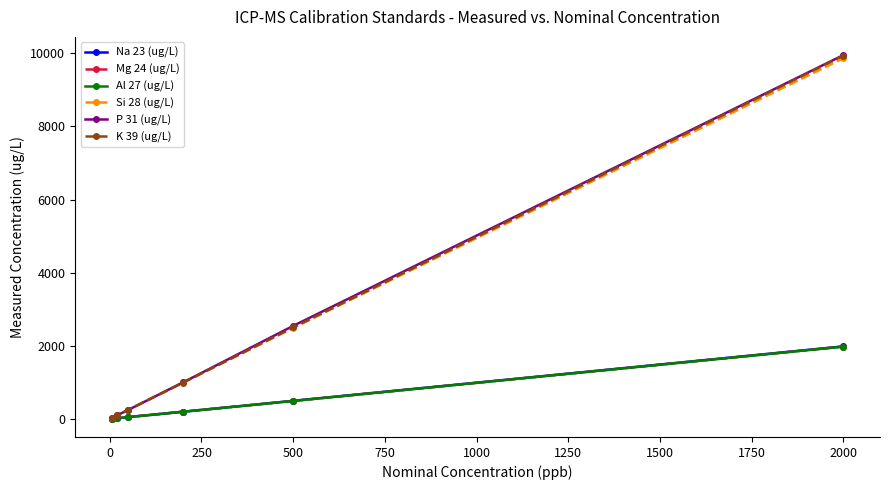

What are all the series names shown in the legend?

Na 23 (ug/L), Mg 24 (ug/L), Al 27 (ug/L), Si 28 (ug/L), P 31 (ug/L), K 39 (ug/L)